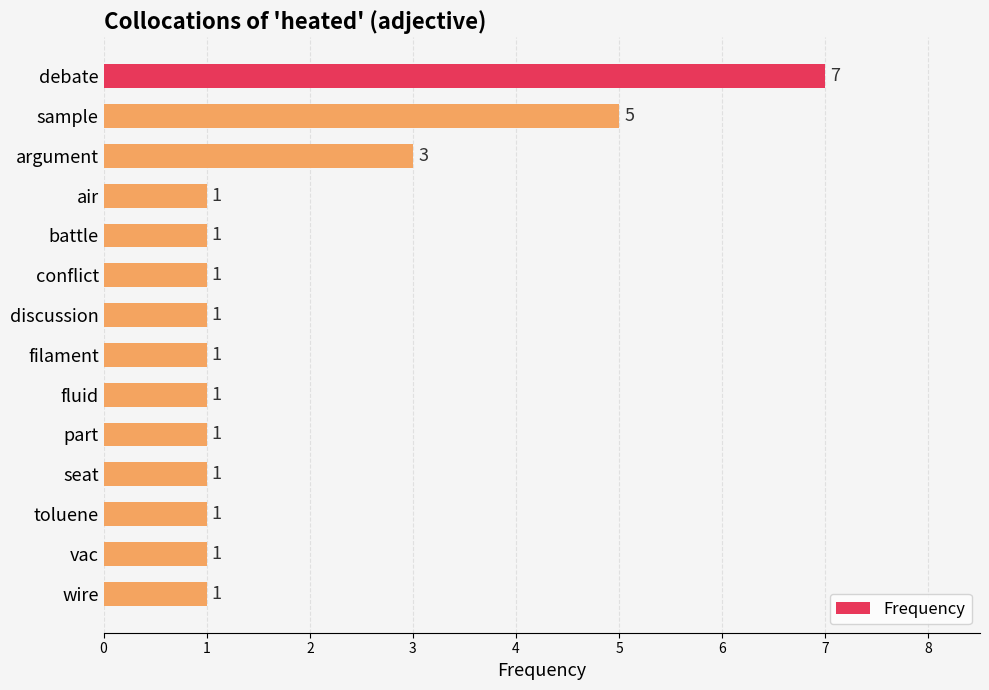

The chart shows a value of 0 at conflict. True or false?

False